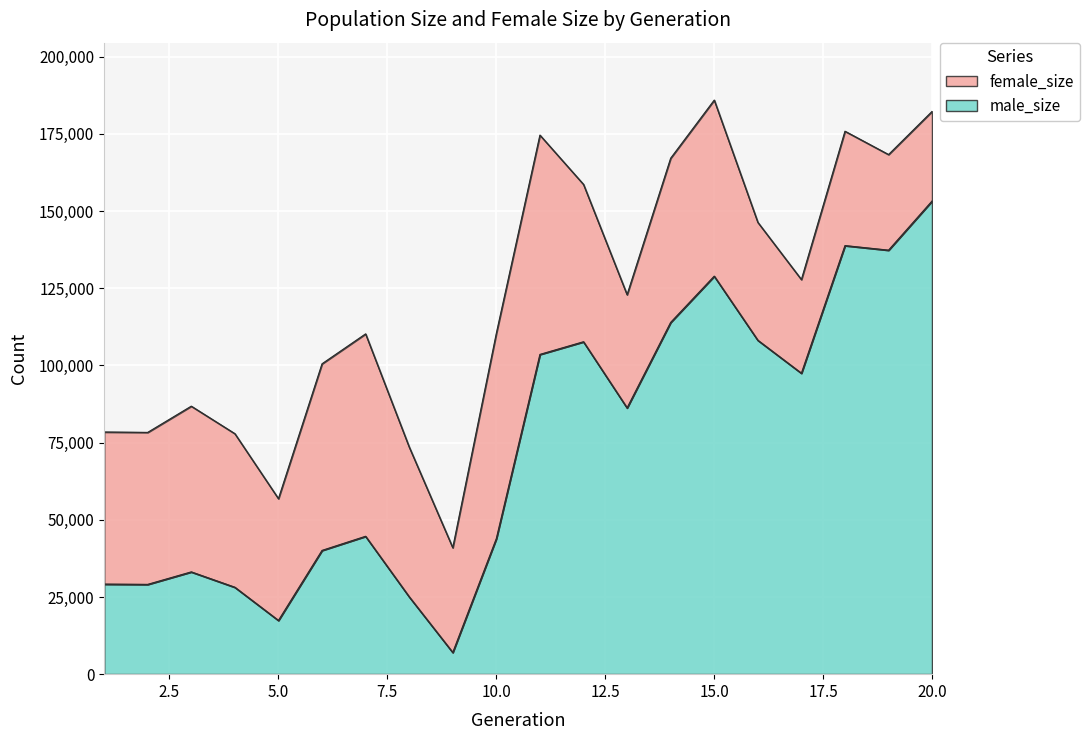

What is the difference between the values at 1 and 18?

97437